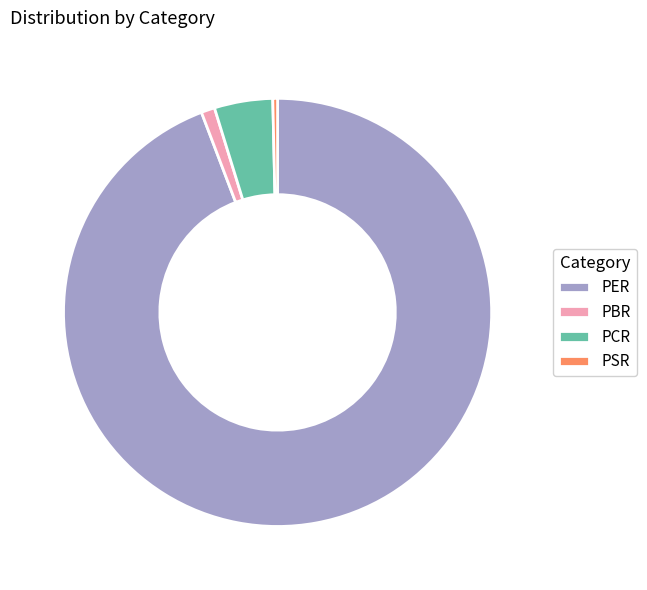

True or false: PER accounts for 94% of the total.

True